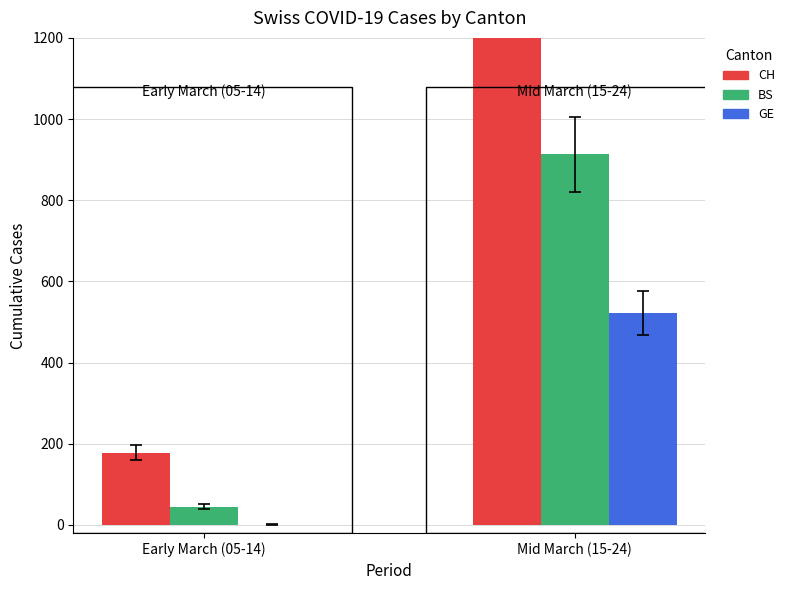

What is the sum of the GE values at Early March (05-14) and Mid March (15-24)?

522